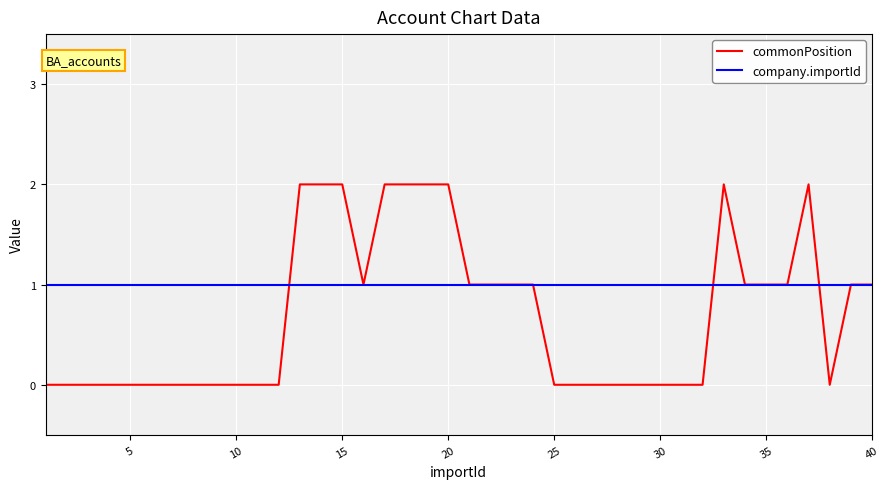

List the series in order of their peak value, lowest first.

company.importId, commonPosition